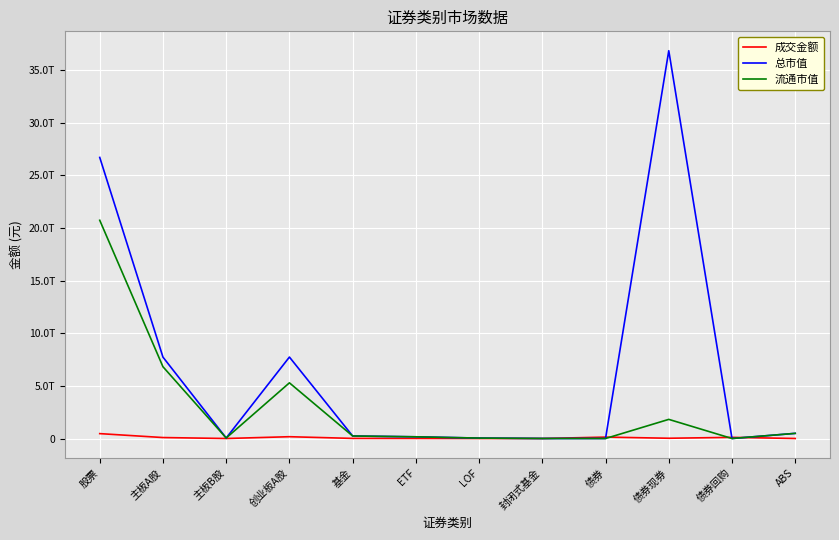

Reading left to right, list all the values displayed in this chart.

成交金额: 463661733693.0	90691174622.7	52146235.5	169967245201.9	9673180117.5	8406915793.1	644500008.3	708417.4	132986650701.2	24341117491.7	107769664800.0	875868409.4
总市值: 26686039229425.9	7725833171075.3	47273160188.7	7732291552666.4	238847537813.9	160945760366.8	40031472842.5	757779360.2	0.0	36817822816428.0	0.0	488022377851.8
流通市值: 20718669132057.7	6811978647734.8	46745243736.8	5285310492729.5	238847537813.9	160945760366.8	40031472842.5	757779360.2	0.0	1816140793989.6	0.0	488022377851.8